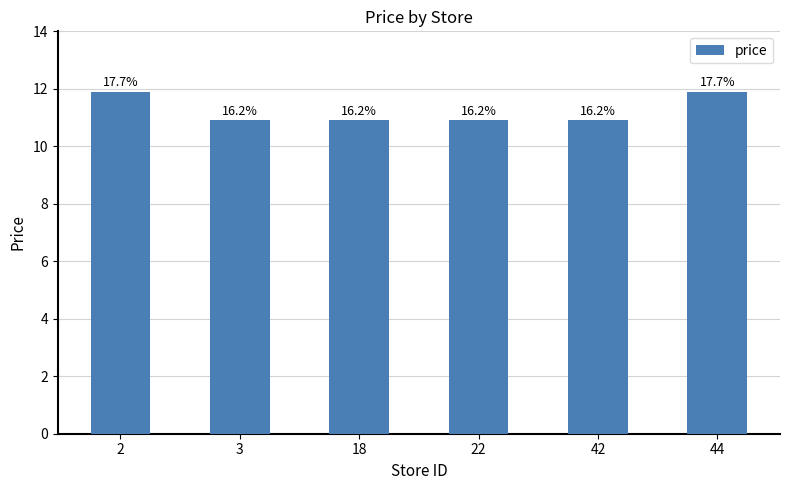

How many bars are there in total?

6